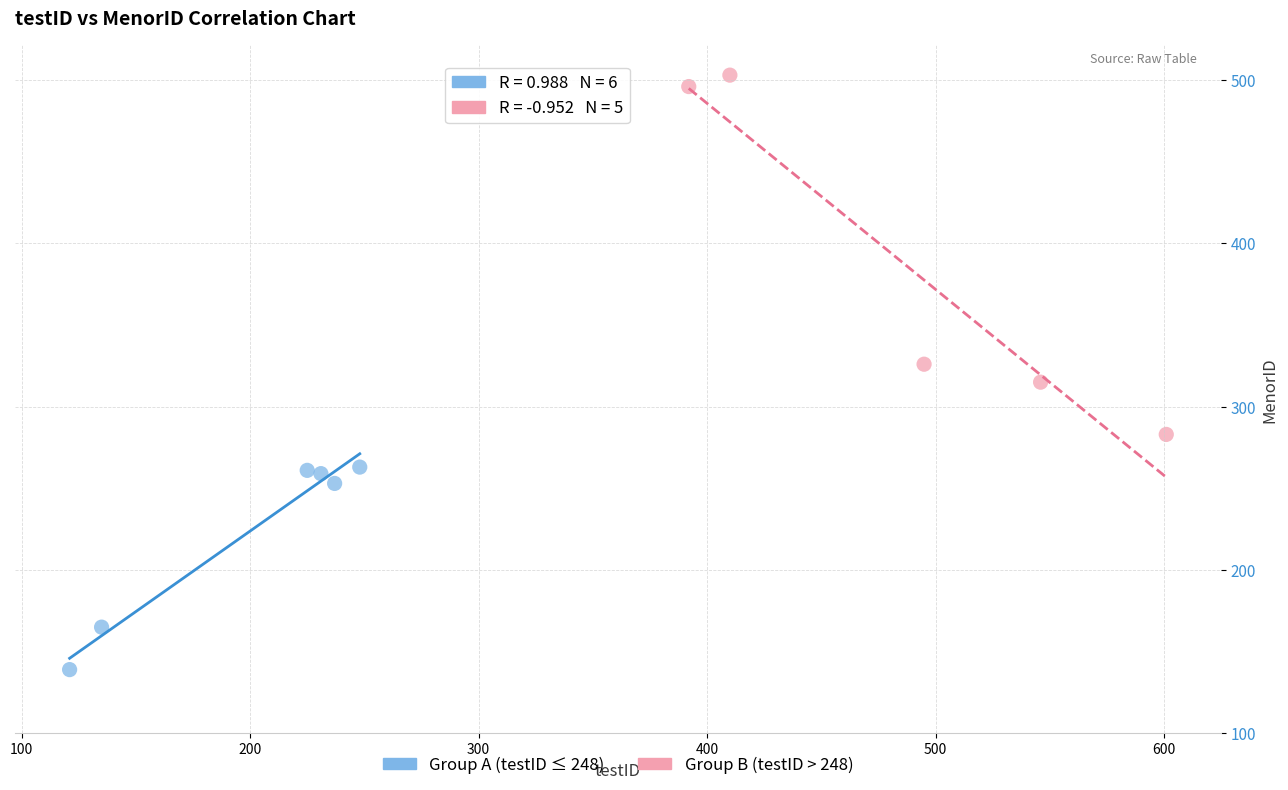

Which series contains the lowest Y value?

Group A (testID ≤ 248)